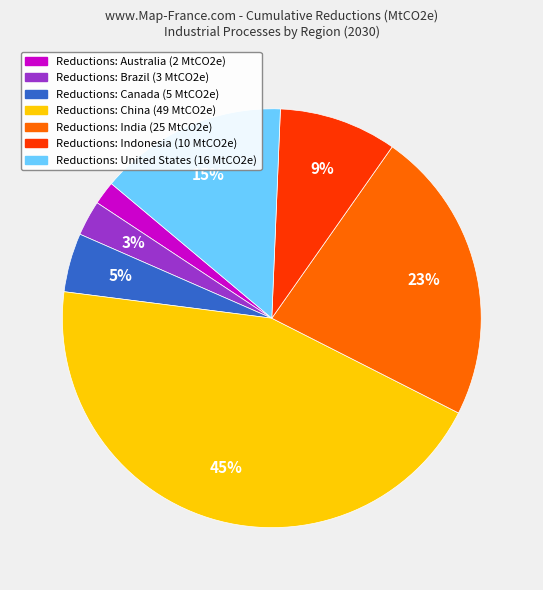

How many segments does this pie chart have?

7